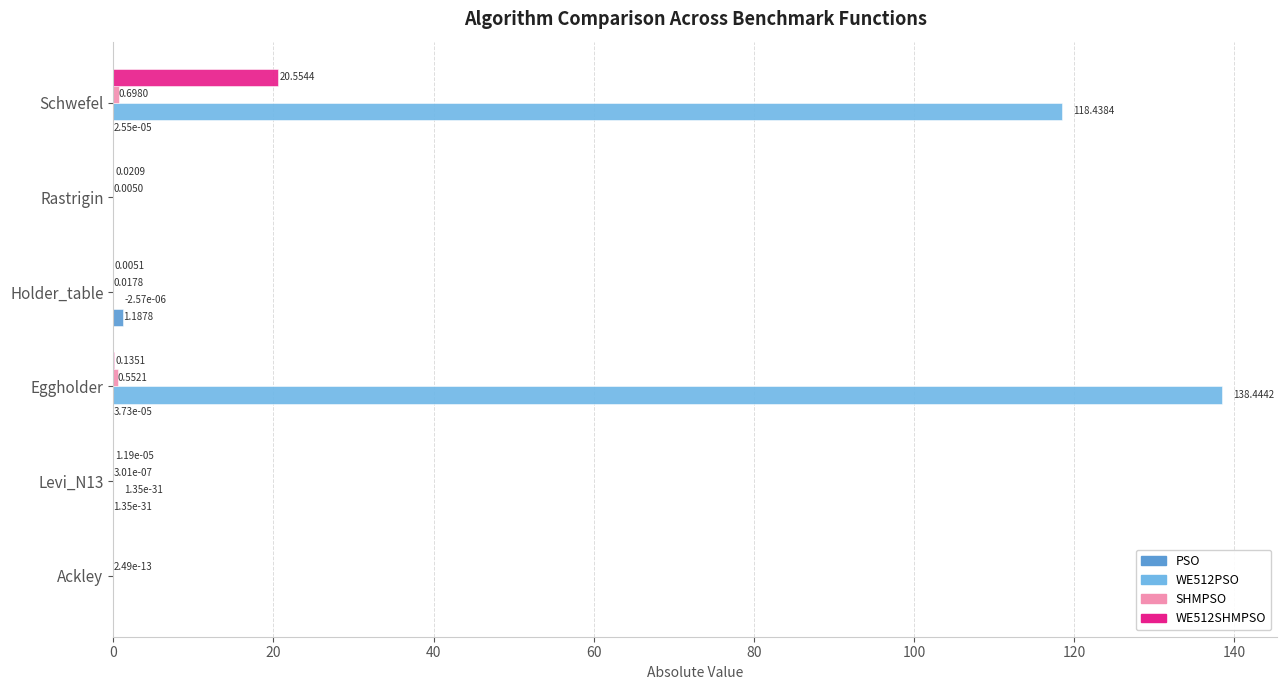

At which category is the sum across all series the highest?

Schwefel